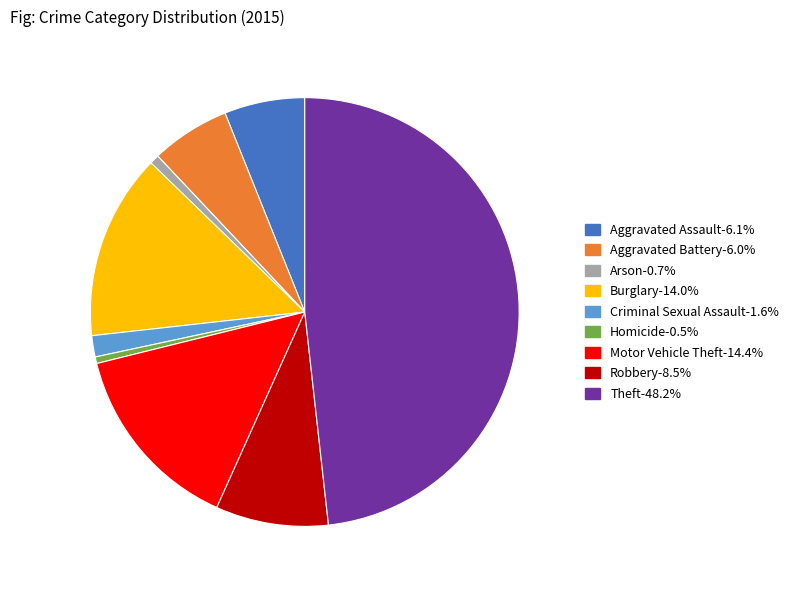

How many segments does this pie chart have?

9